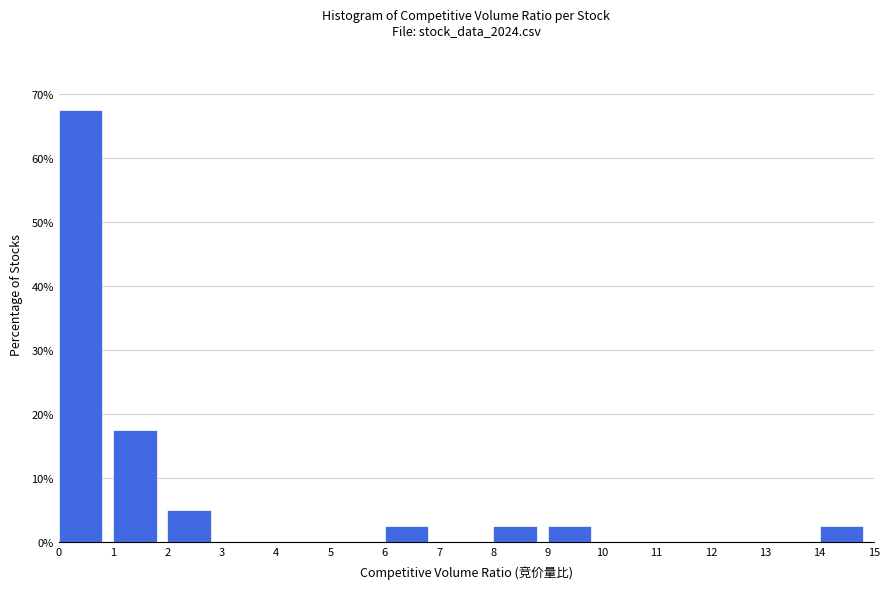

Reading left to right, transcribe this chart: for each bar, give the range it covers on the x-axis and its height. The values are not printed on the chart, so give them approximately, as read against the axis.

0 to 1: 68
1 to 2: 18
2 to 3: 5
3 to 4: 0
4 to 5: 0
5 to 6: 0
6 to 7: 3
7 to 8: 0
8 to 9: 3
9 to 10: 3
10 to 11: 0
11 to 12: 0
12 to 13: 0
13 to 14: 0
14 to 15: 3